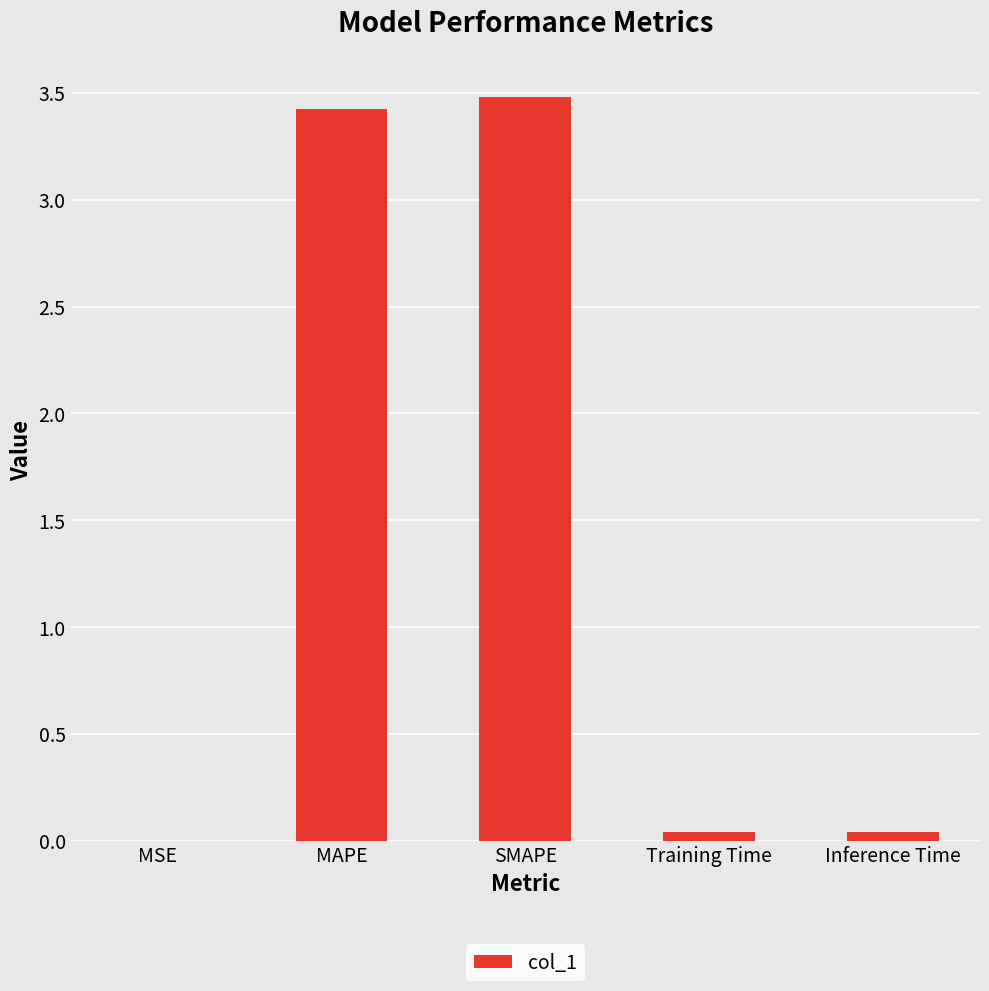

The chart shows a value of 3.5 at SMAPE. True or false?

True